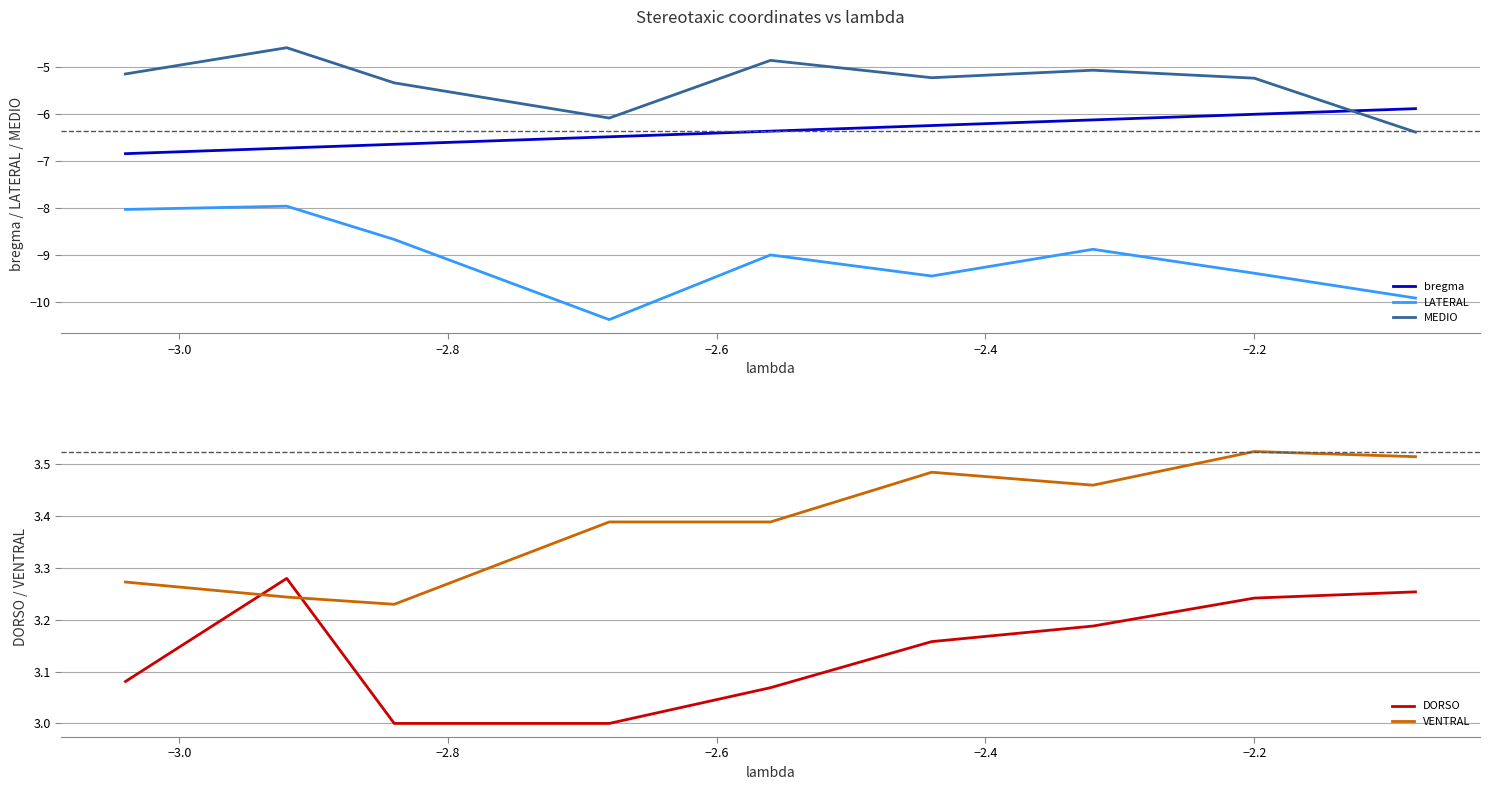

What is the maximum value for LATERAL?

-8.0